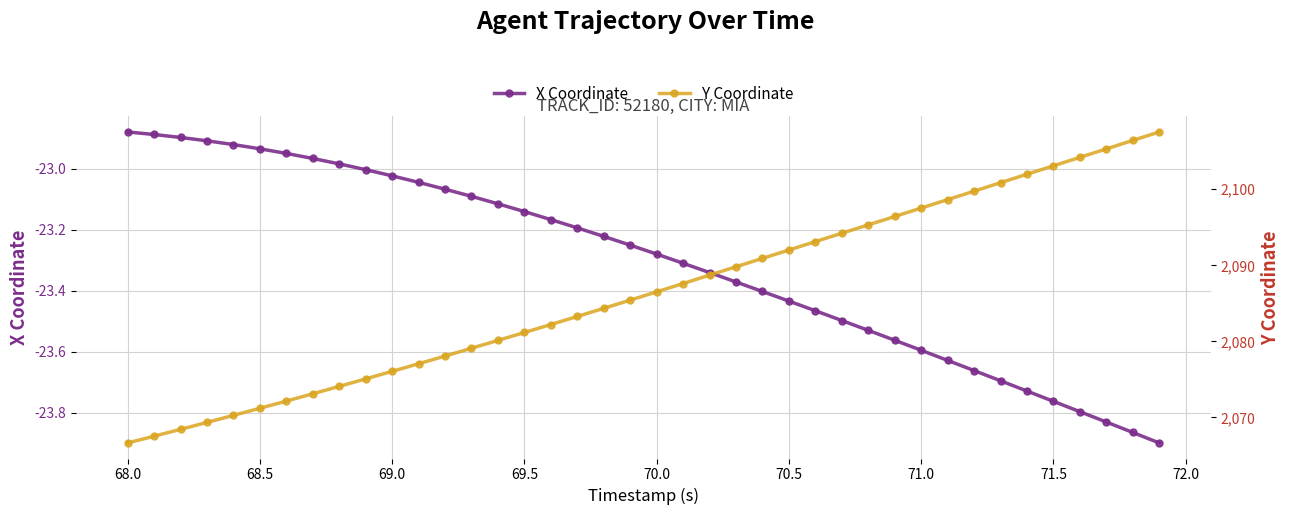

Is it true that X Coordinate equals -23.6 at 71.0?

True